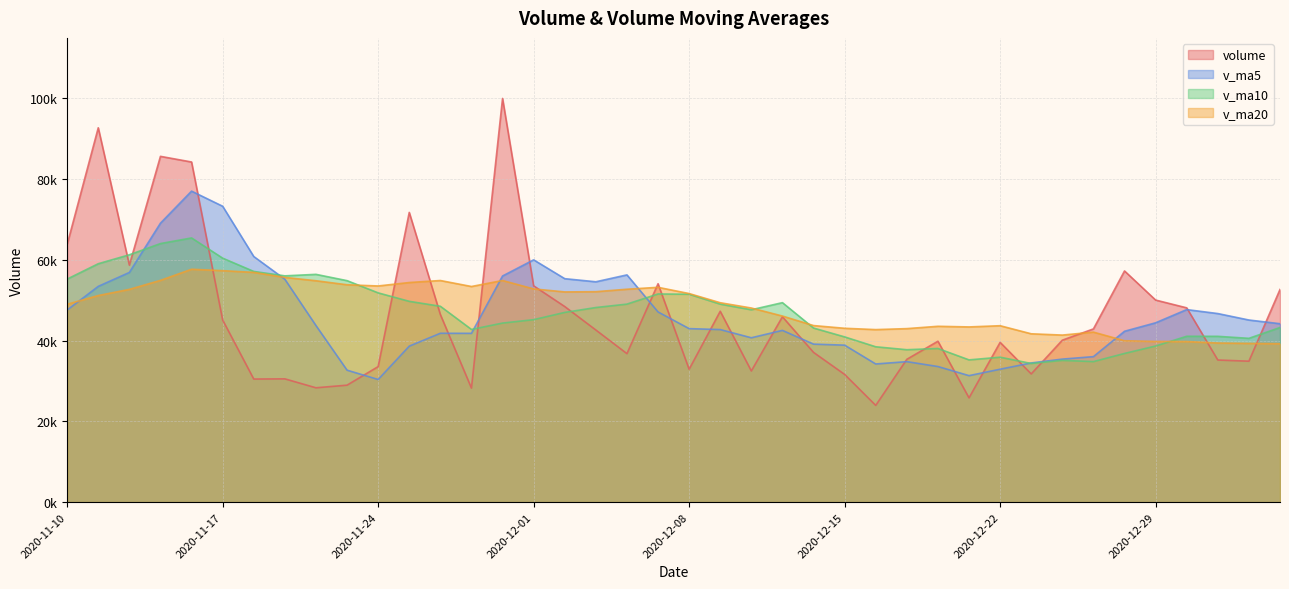

Reading left to right, transcribe all the data shown in this chart.

volume: 63809.7	92693.4	58680.2	85619.0	84219.7	45095.9	30470.9	30518.7	28304.8	28953.7	33550.1	71738.6	46463.1	28232.4	99958.9	53555.2	48424.3	42616.2	36760.1	54073.8	32891.4	47257.1	32473.8	45894.1	37072.7	31617.2	23949.2	35355.8	39835.9	25809.4	39553.9	31740.2	40093.6	42884.0	57239.8	50030.5	48101.7	35181.3	34889.9	52651.2
v_ma5: 47554.7	53422.5	56865.3	69071.6	77004.4	73261.7	60817.2	55184.9	43722.0	32668.8	30359.7	38613.2	41802.1	41787.6	55988.6	59989.7	55326.8	54557.4	56262.9	47085.9	42953.2	42719.7	40691.2	42518.1	39117.8	38863.0	34201.4	34777.8	33566.2	31313.5	32900.8	34459.1	35406.6	36016.2	42302.3	44397.6	47669.9	46687.4	45088.6	44170.9
v_ma10: 55228.0	59029.9	61247.0	64021.3	65414.9	60408.2	57119.8	56025.1	56396.8	54836.6	51810.7	49715.2	48493.5	42754.8	44328.7	45174.7	46970.0	48179.7	49025.3	51537.3	51471.4	49023.3	47624.3	49390.5	43101.9	40908.1	38460.6	37734.5	38042.1	35215.7	35881.9	34330.2	35092.2	34791.2	36807.9	38649.2	41064.5	41047.0	40552.4	43236.6
v_ma20: 48985.4	51150.6	52676.8	54906.1	57660.2	57313.8	56884.7	55637.8	54814.6	53817.3	53519.3	54372.6	54870.2	53388.1	54871.8	52791.4	52044.9	52102.4	52711.0	53186.9	51641.0	49369.2	48058.9	46072.7	43715.3	43041.4	42715.3	42957.1	43533.7	43376.5	43676.7	41676.7	41358.3	42090.8	39954.9	39778.7	39762.5	39390.8	39297.3	39226.1